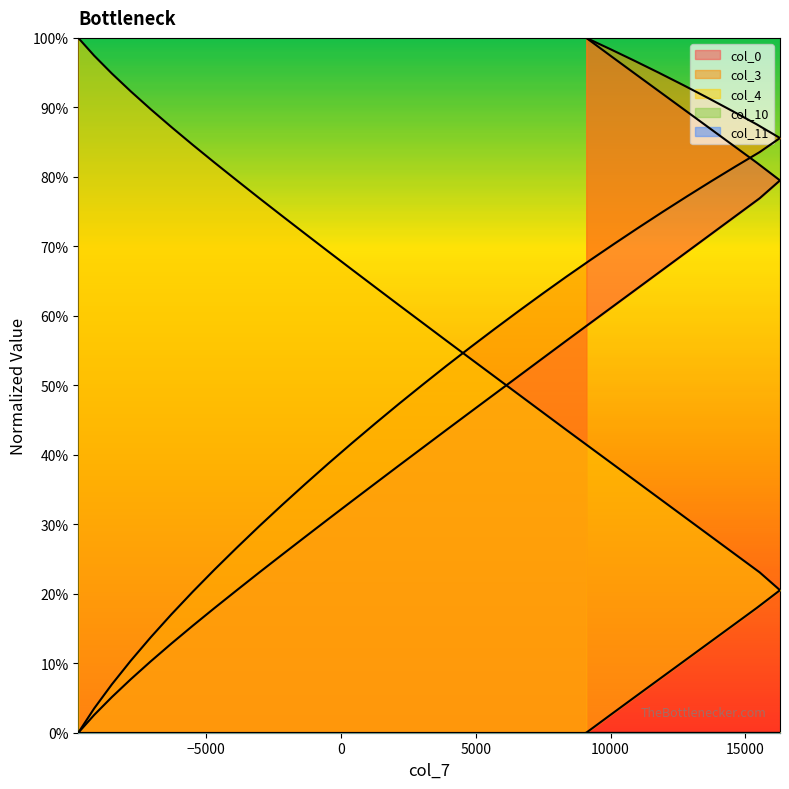

What is the difference between the maximum and second lowest values in the col_0 series?

1.0